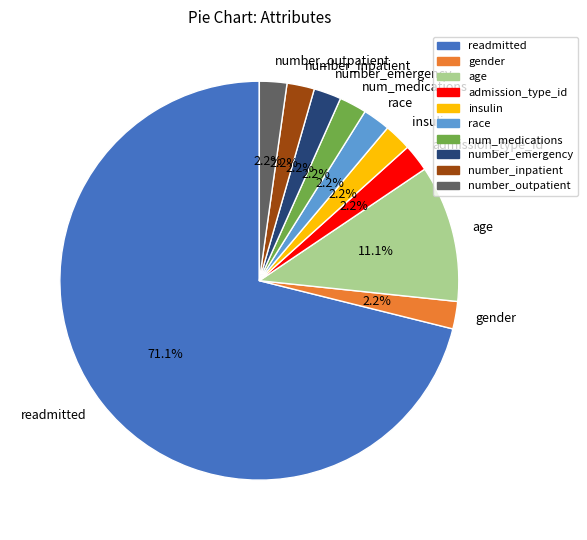

The number_outpatient slice represents 2% of the pie. True or false?

True